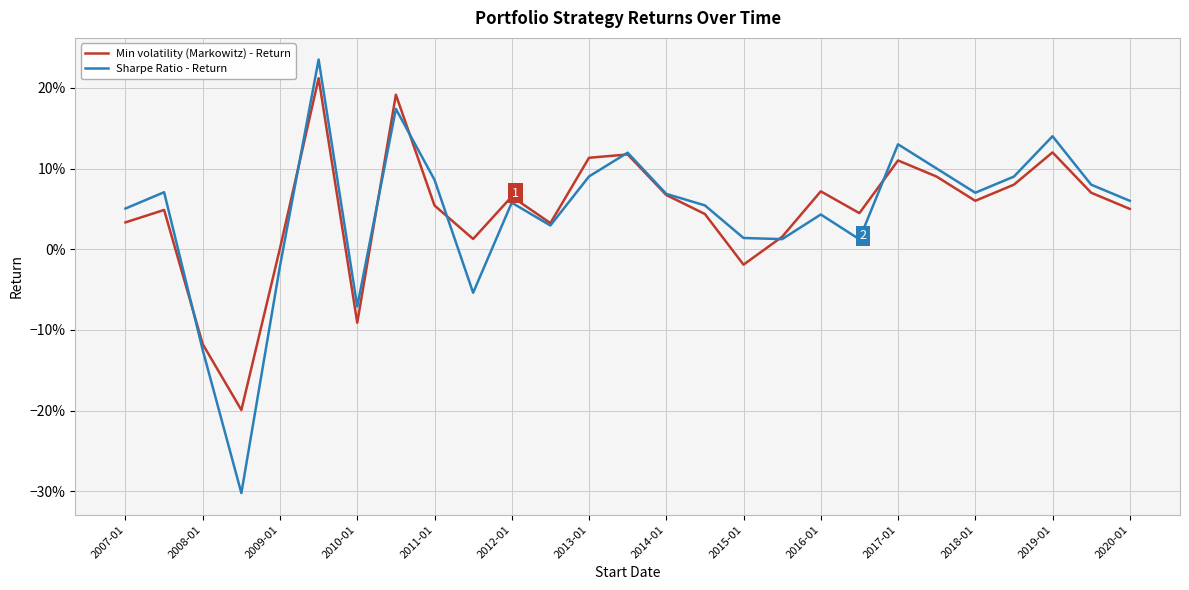

Does the chart display data point markers on the line(s)?

No